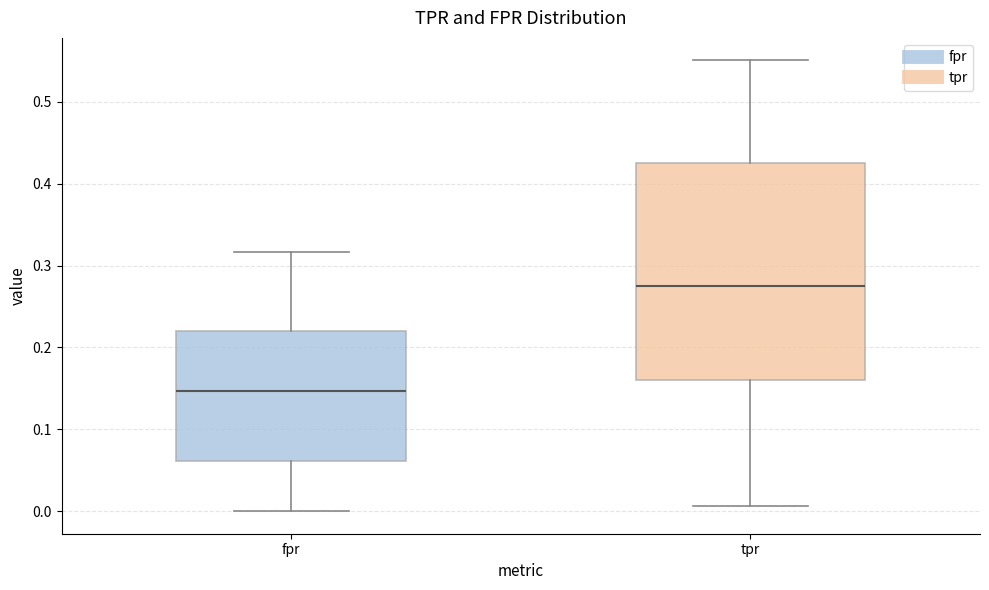

Where does the lower whisker of the box for tpr end on the y-axis? The values are not printed on the chart, so give them approximately, as read against the axis.

0.01